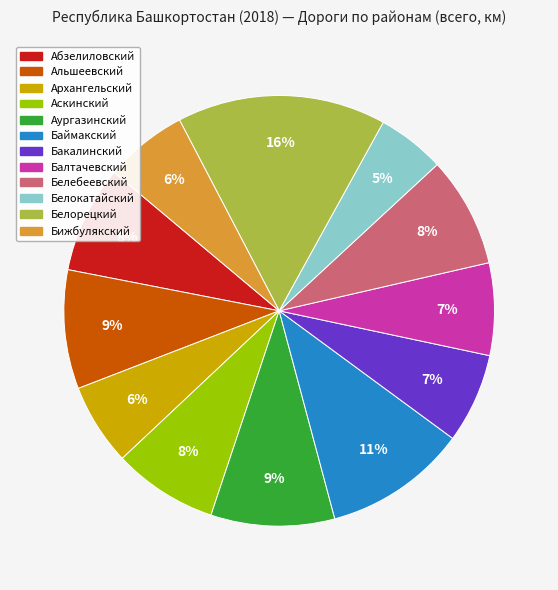

Do Аскинский and Белебеевский together represent more than half of the pie?

No